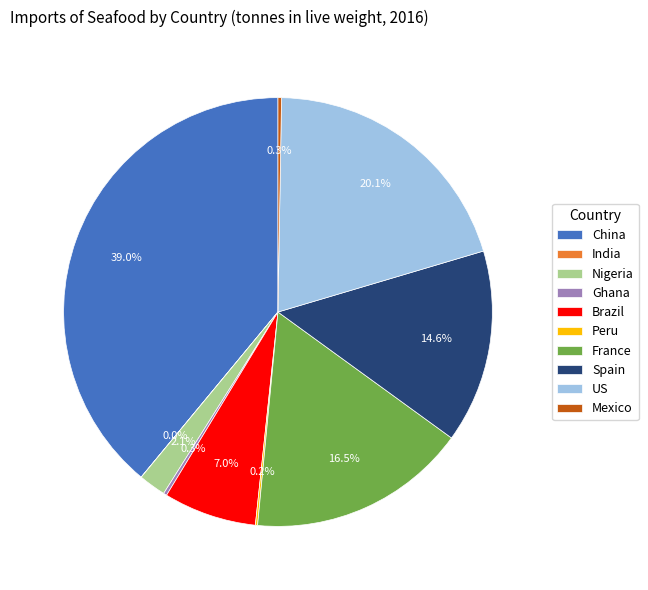

What portion of the pie excludes Nigeria?

97.9%